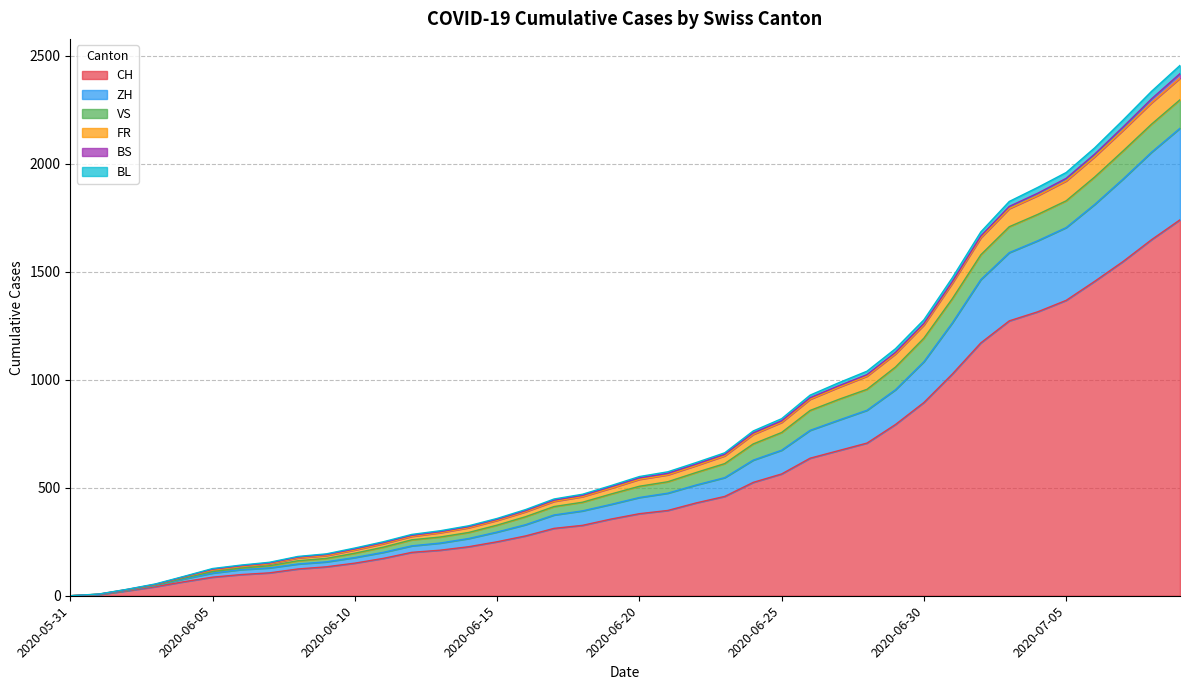

What is the highest value of the CH series?

1741